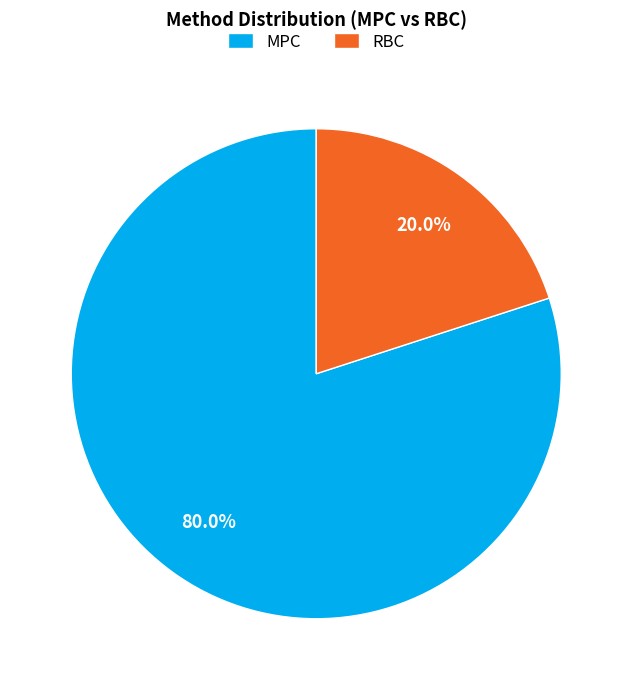

Combined, what portion of the pie is RBC and MPC?

100.0%